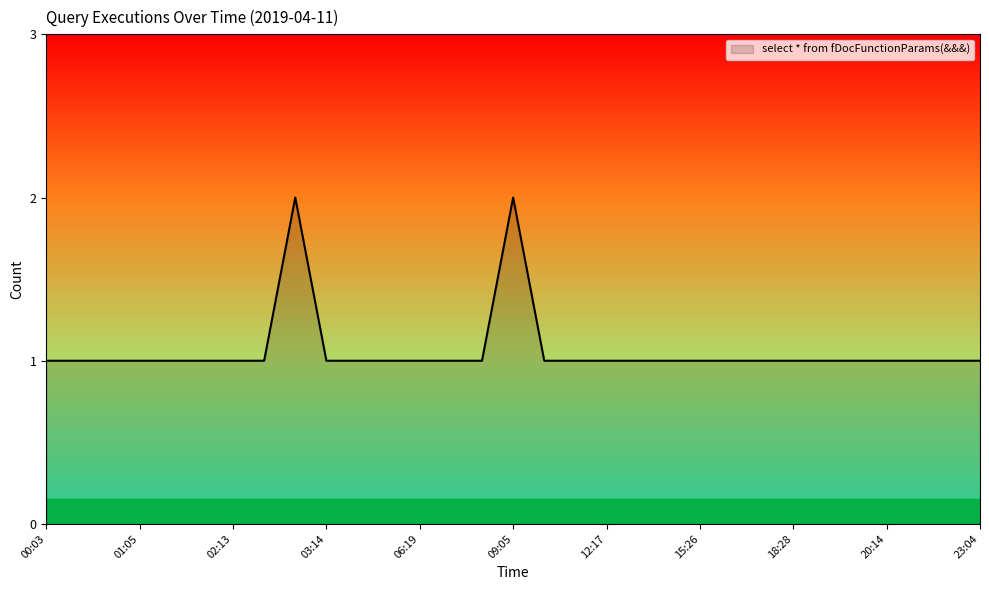

List the labels in order of value, largest first.

02:55, 09:05, 00:03, 00:50, 00:52, 01:05, 01:17, 01:55, 02:13, 02:22, 03:14, 03:30, 04:15, 06:19, 06:43, 08:34, 10:20, 11:23, 12:17, 13:14, 13:56, 15:26, 17:54, 18:06, 18:28, 19:05, 19:07, 20:14, 20:57, 21:31, 23:04